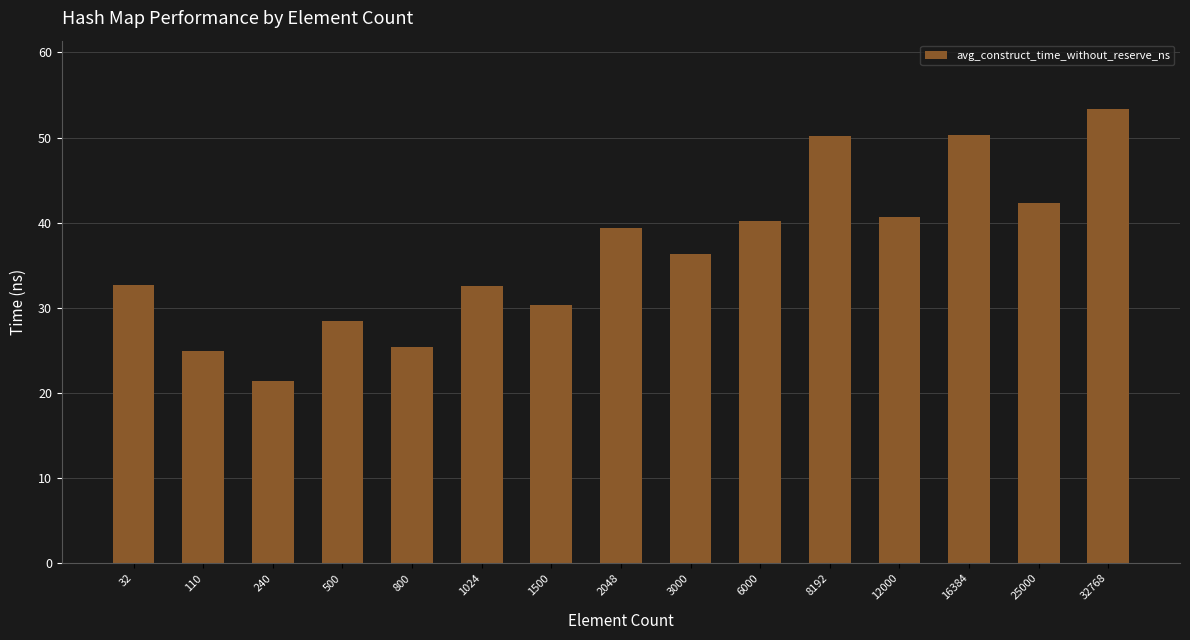

Between 32 and 3000, which is larger?

3000